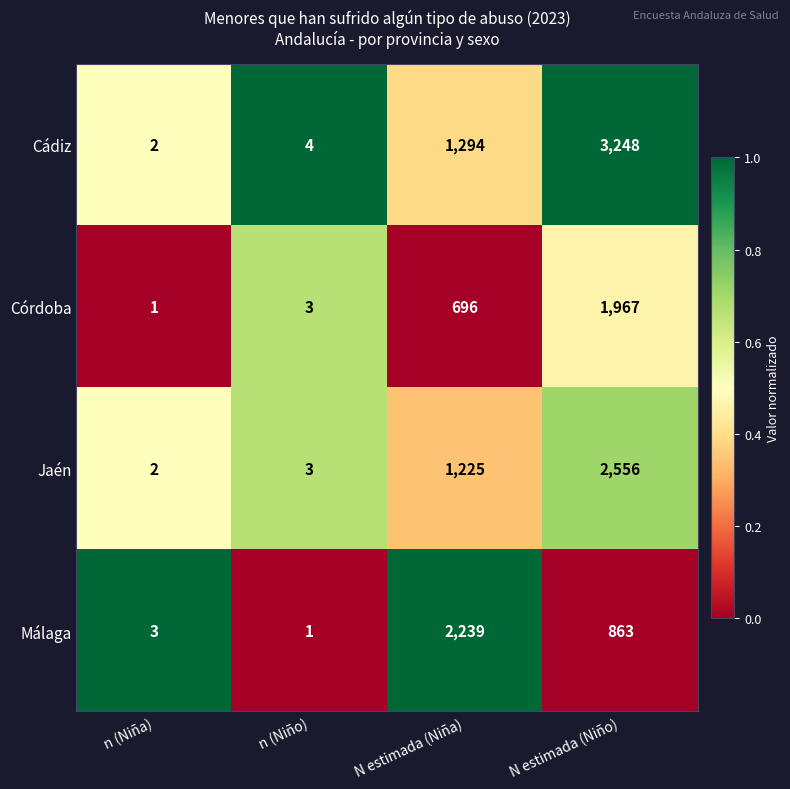

At which category is the sum across all series the highest?

N estimada (Niño)